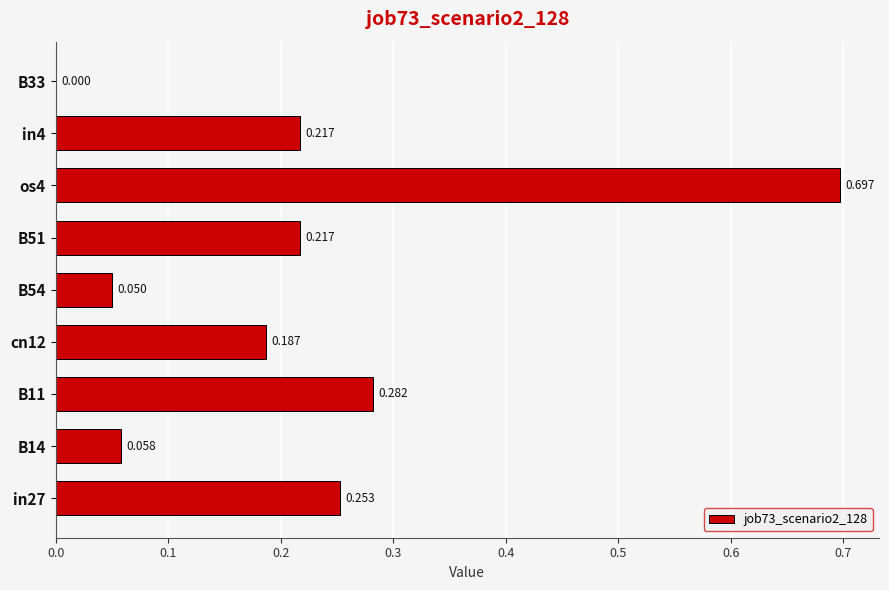

Are the bars horizontal?

Yes